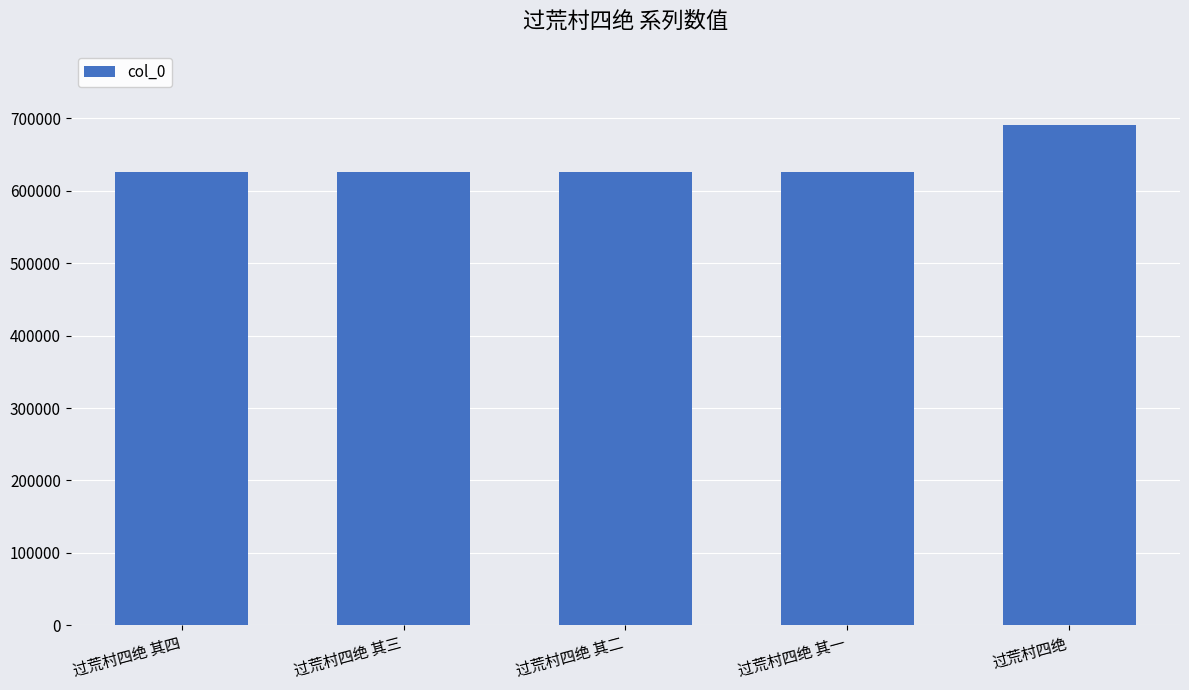

What is the minimum value shown in the chart?

625450